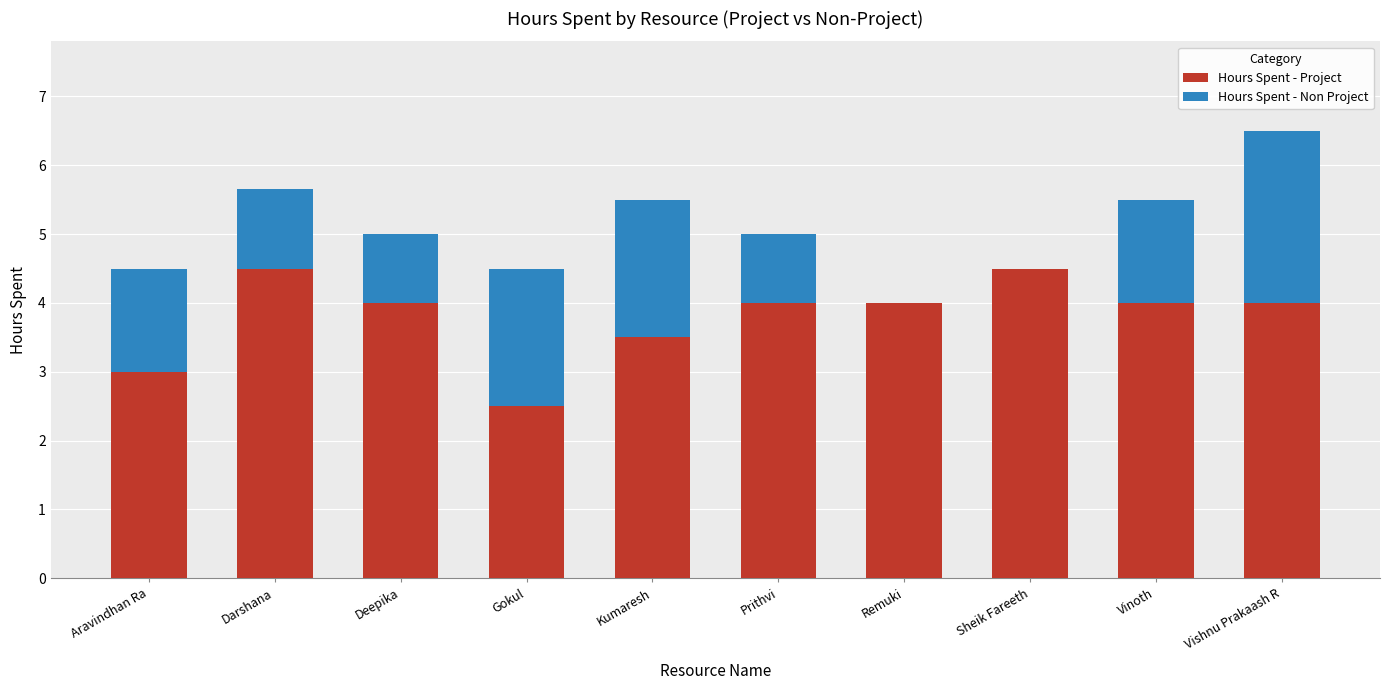

What value does the Hours Spent - Project series have at Darshana?

4.5